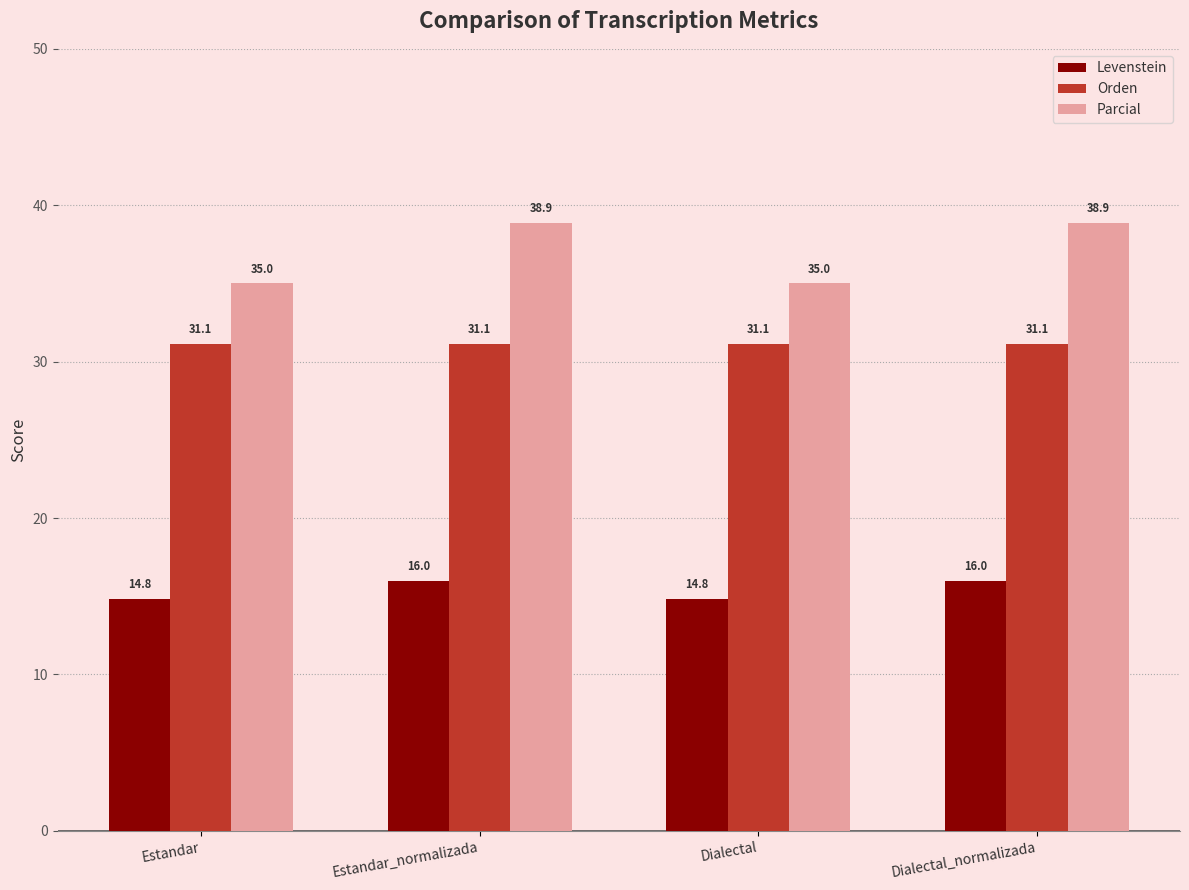

Rank the series by their average value, from lowest to highest.

Levenstein, Orden, Parcial